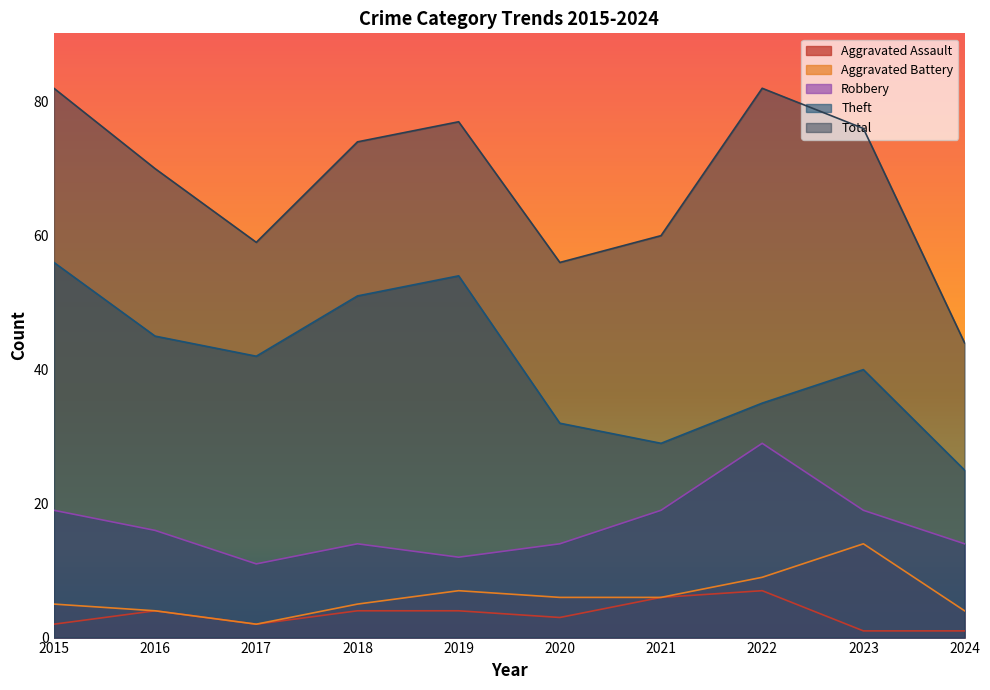

What is the lowest value of the Theft series?

25